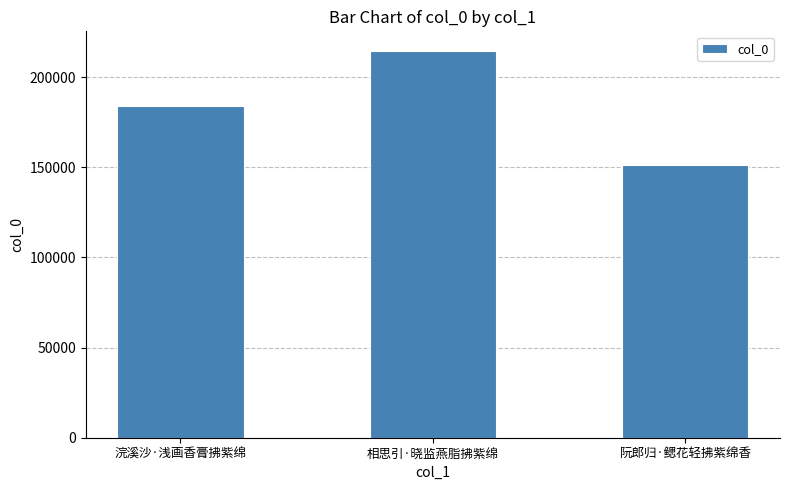

The value at 相思引·晓监燕脂拂紫绵 is 298238. True or false?

False